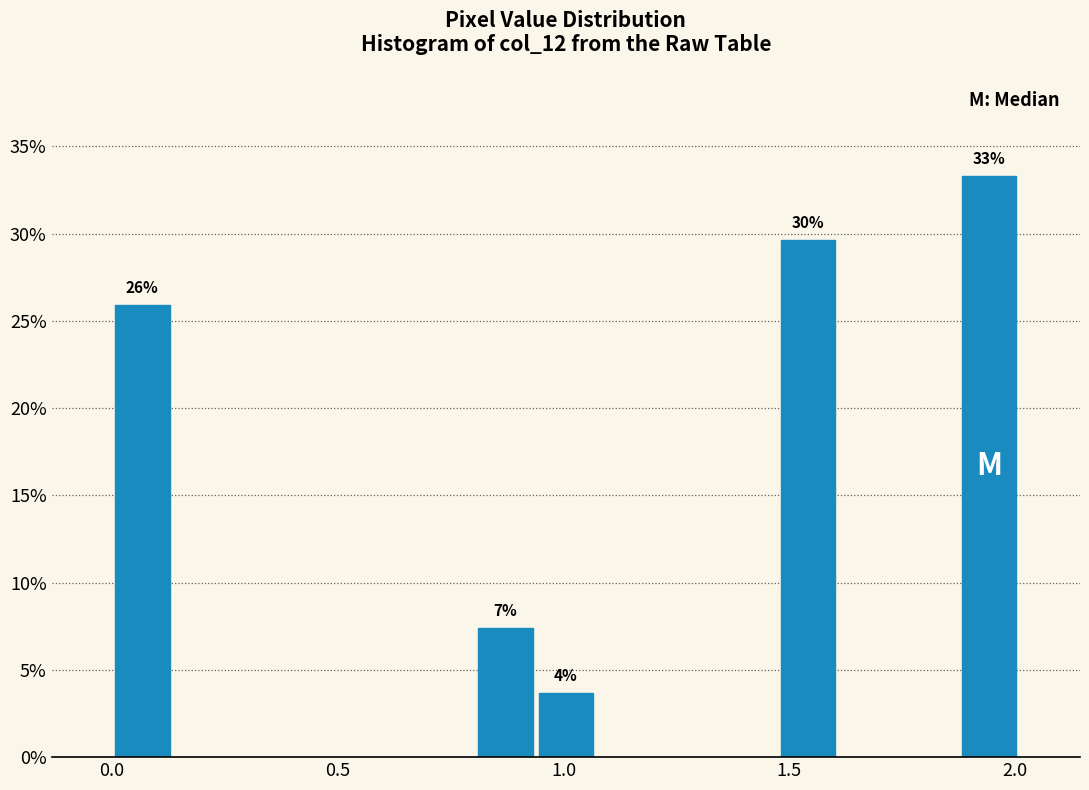

Read against the x-axis, roughly where is the centre of the tallest bar?

1.95